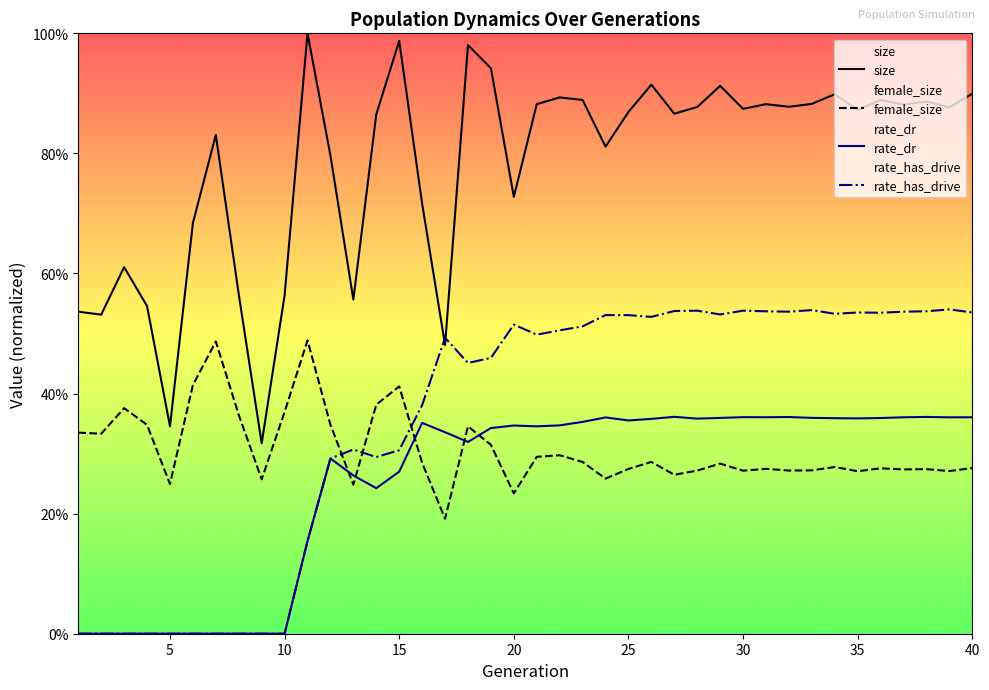

In rate_dr, how many points are higher than both neighbors (excluding endpoints)?

8